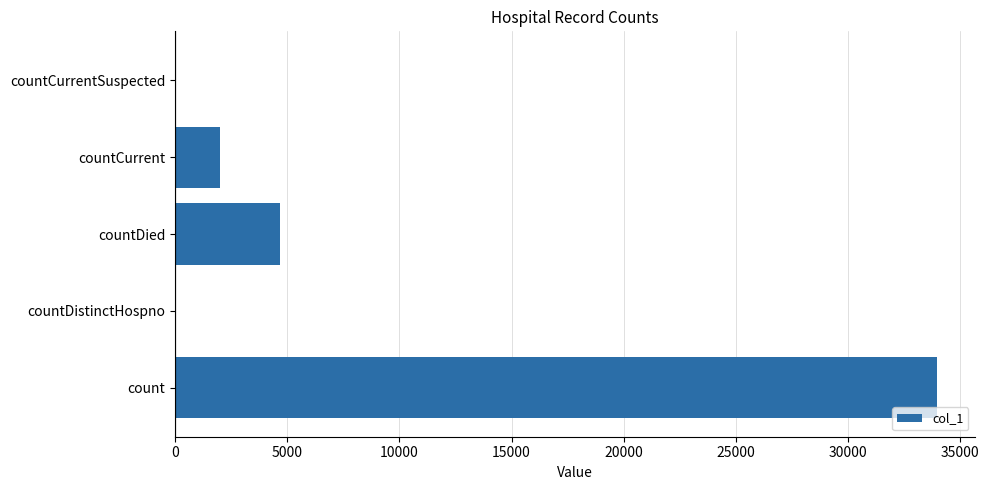

At which category does the chart reach its peak across all series?

count